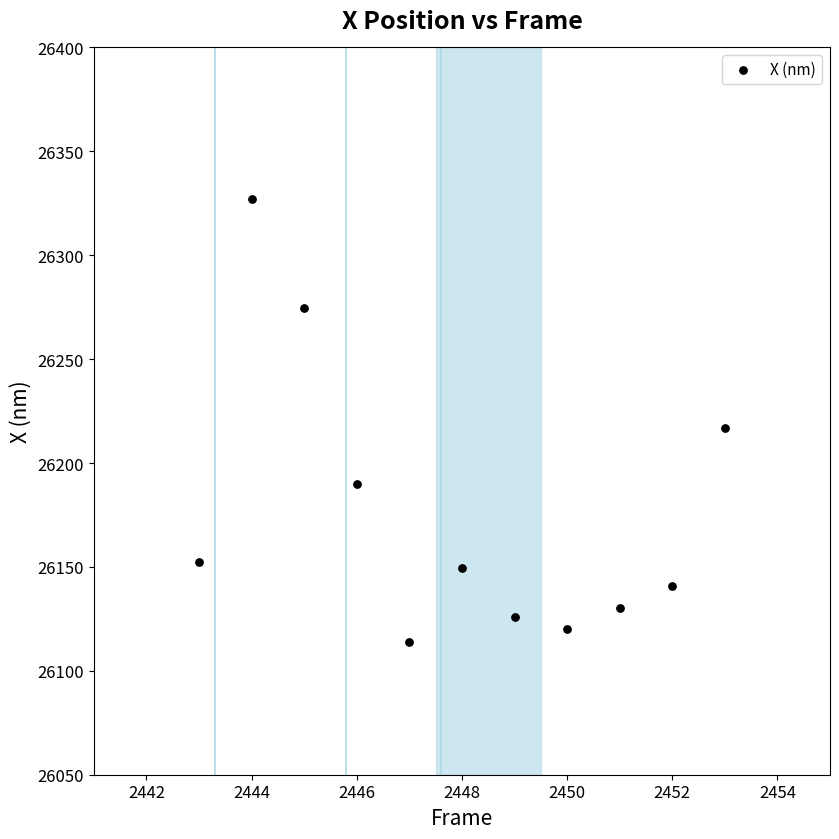

What is the average X value?

2448.0